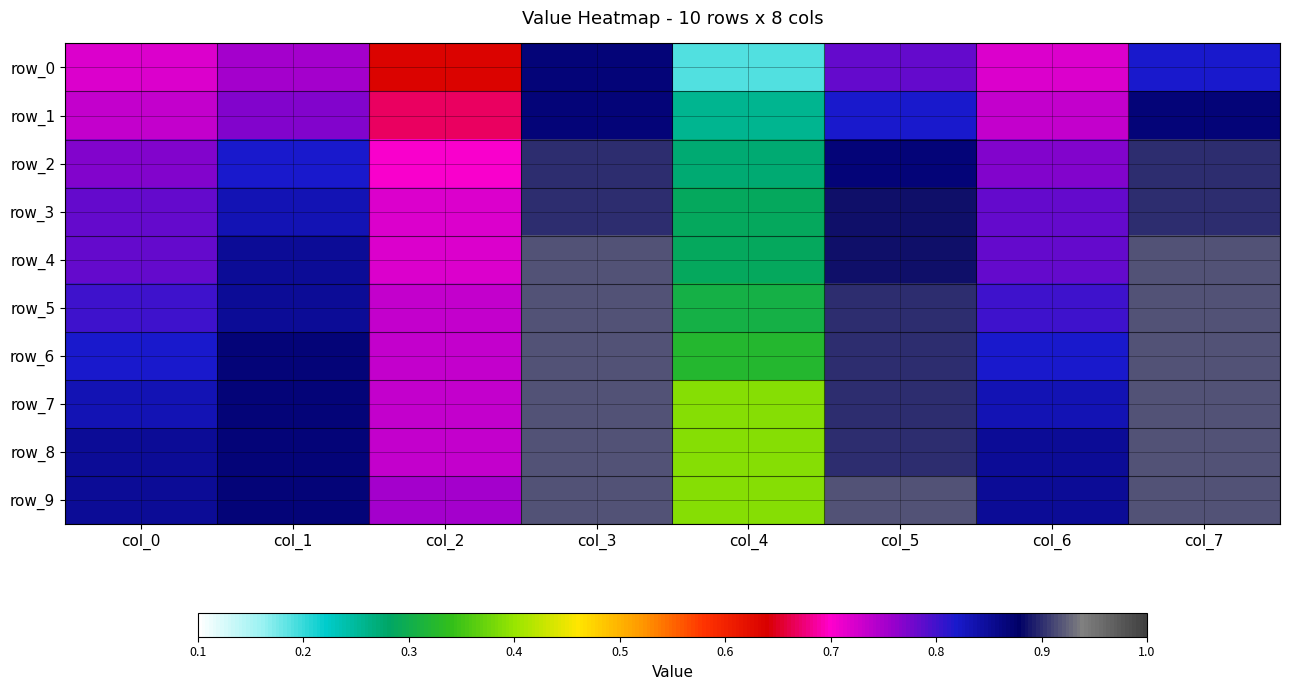

At which label is row_0 closest to 0?

col_4